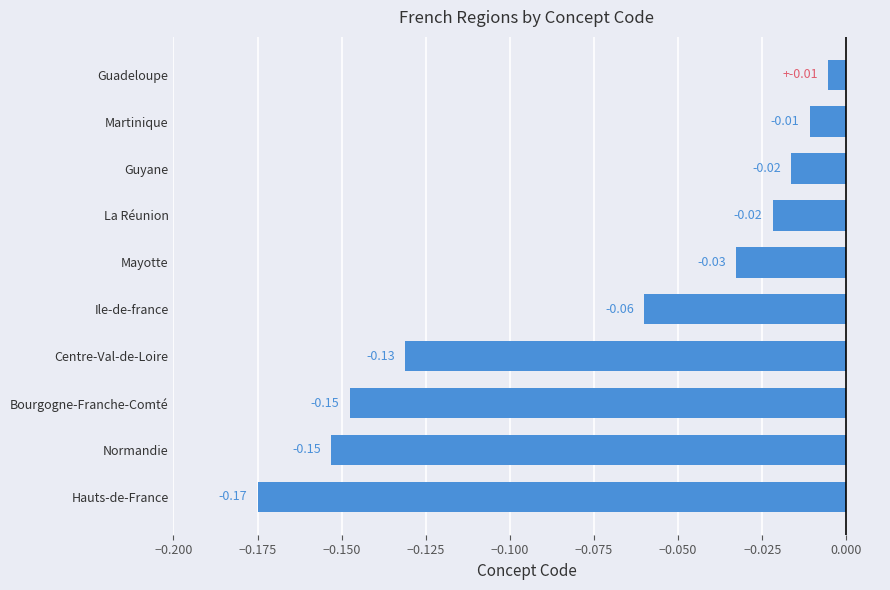

What is the sum of the values at Centre-Val-de-Loire and Bourgogne-Franche-Comté?

-0.3